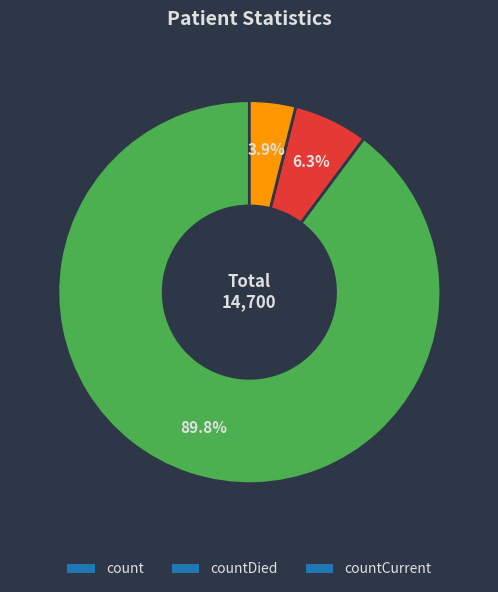

Which slice is the smallest?

countCurrent